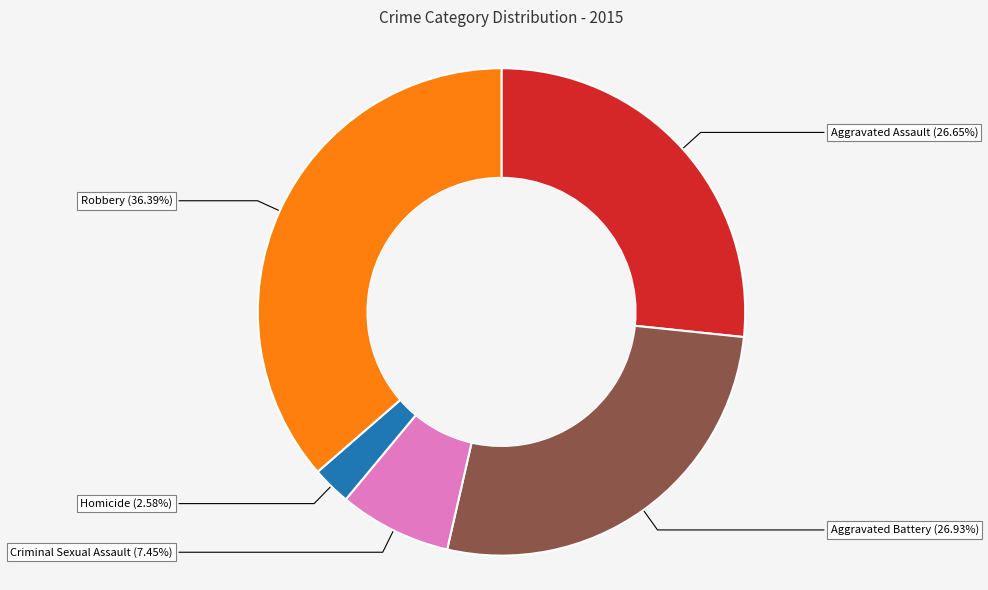

The Criminal Sexual Assault slice represents 1% of the pie. True or false?

False